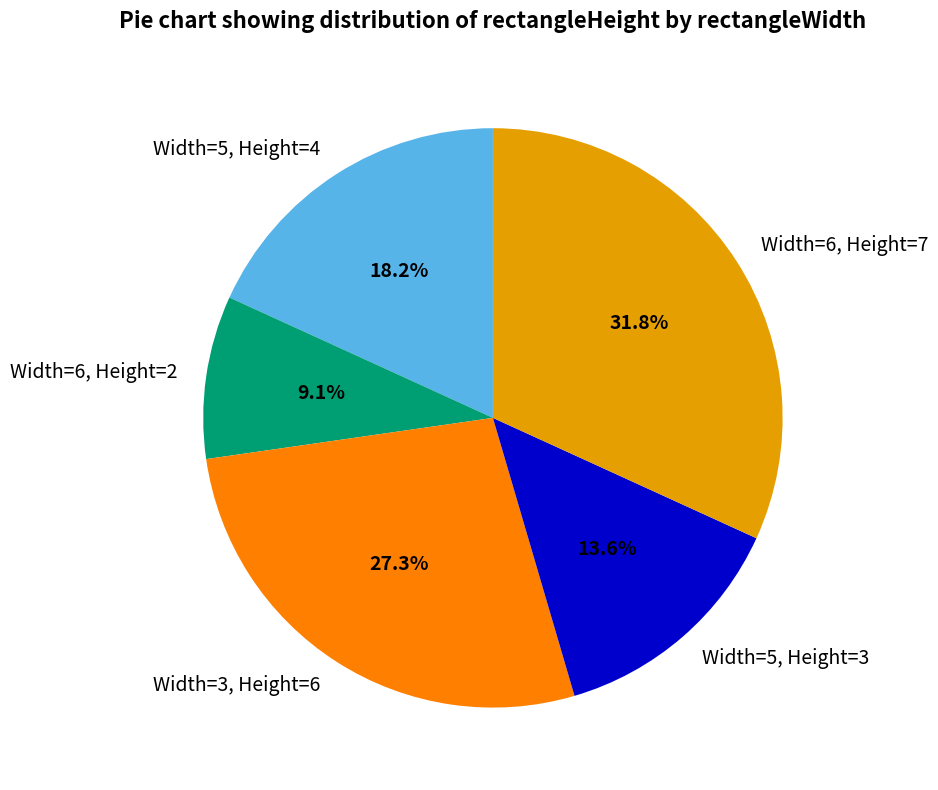

How many slices are in this pie chart?

5